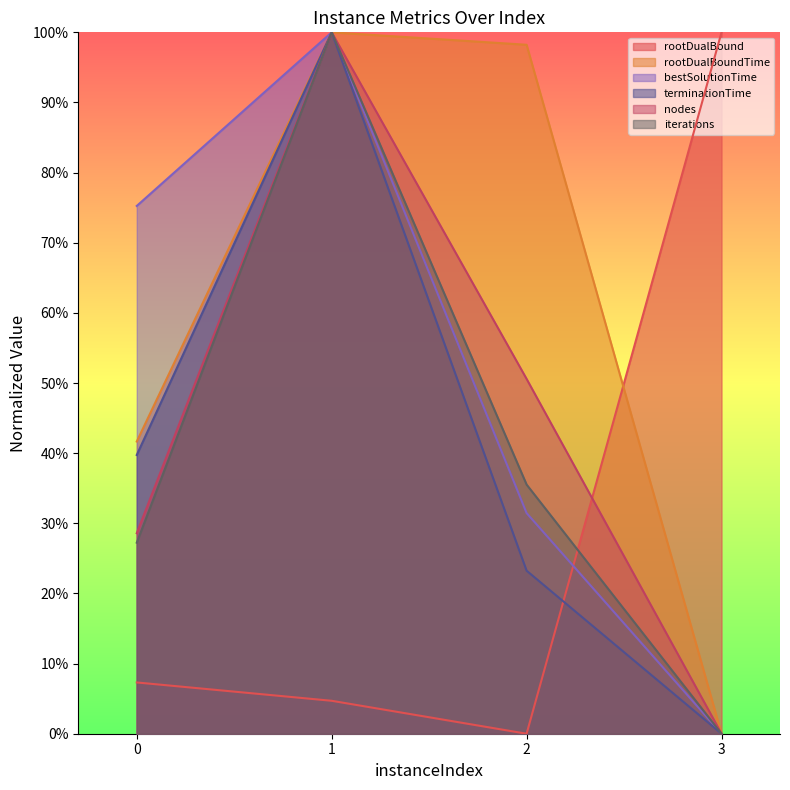

Reading right to left, extract all data points from this chart.

rootDualBound: 3=1.0	2=0.0	1=0.0	0=0.1
rootDualBoundTime: 3=0.0	2=1.0	1=1.0	0=0.4
bestSolutionTime: 3=0.0	2=0.3	1=1.0	0=0.8
terminationTime: 3=0.0	2=0.2	1=1.0	0=0.4
nodes: 3=0.0	2=0.5	1=1.0	0=0.3
iterations: 3=0.0	2=0.4	1=1.0	0=0.3